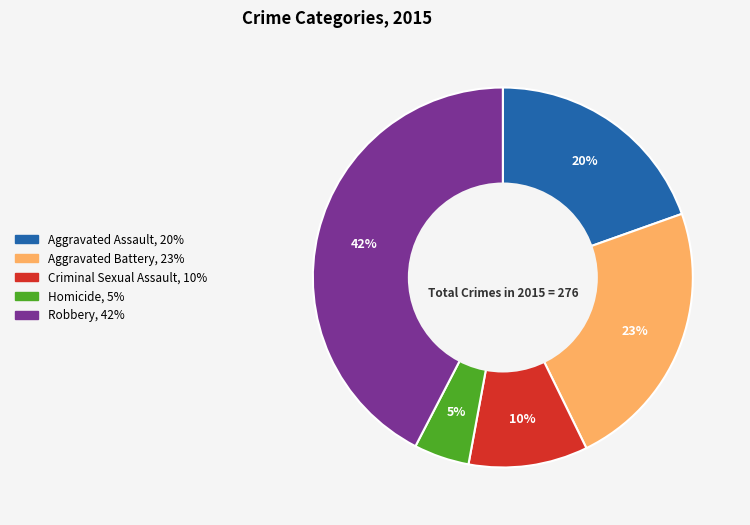

How many segments does this pie chart have?

5